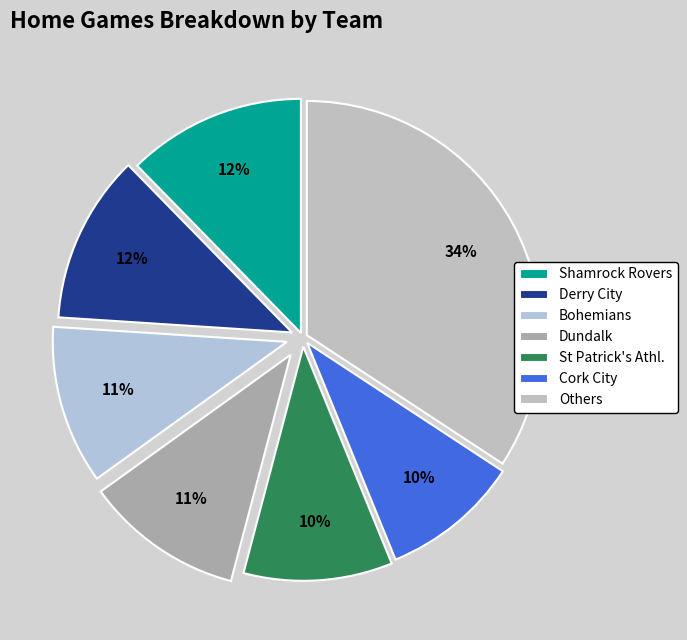

What portion of the pie excludes Dundalk?

89.0%